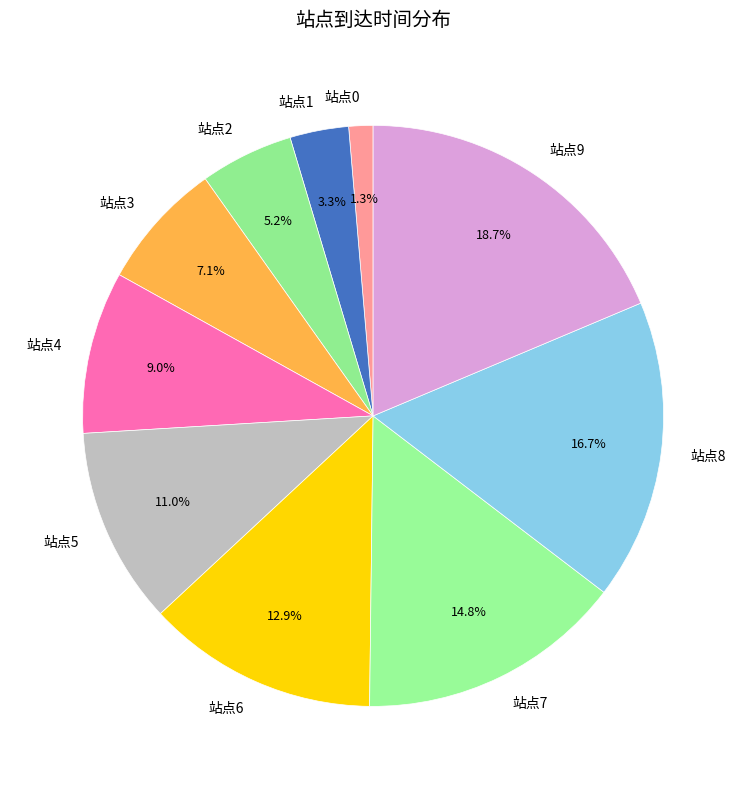

How many segments does this pie chart have?

10